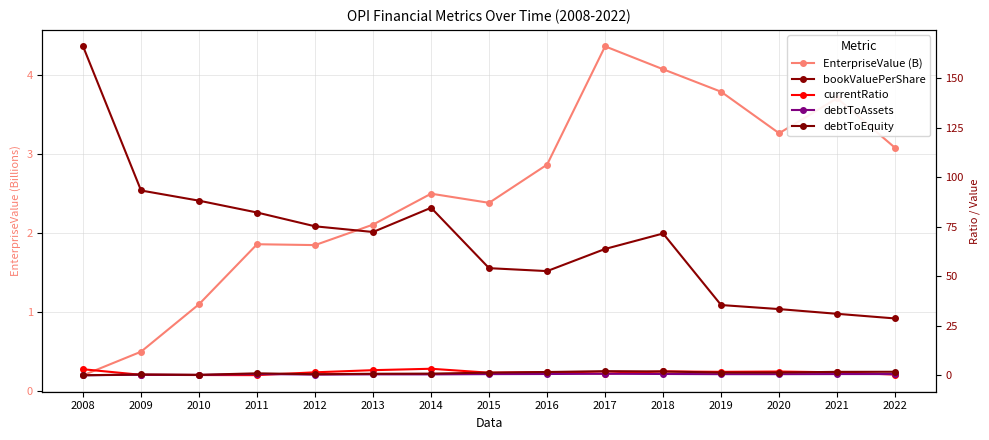

Reading right to left, list all the values displayed in this chart.

EnterpriseValue (B): 3.1	3.7	3.3	3.8	4.1	4.4	2.9	2.4	2.5	2.1	1.8	1.9	1.1	0.5	0.2
bookValuePerShare: 28.7	31.1	33.4	35.5	71.6	63.8	52.6	54.1	84.6	72.4	75.3	82.2	88.2	93.4	166.2
currentRatio: 0.4	1.5	1.9	1.7	2.0	0.8	1.6	1.3	3.3	2.6	1.5	0.1	0.1	0.2	3.0
debtToAssets: 0.6	0.6	0.6	0.6	0.7	0.8	0.6	0.6	0.4	0.5	0.3	0.6	0.2	0.3	0.0
debtToEquity: 1.8	1.7	1.4	1.4	1.9	2.1	1.6	1.3	0.8	0.8	0.5	1.0	0.2	0.4	0.0